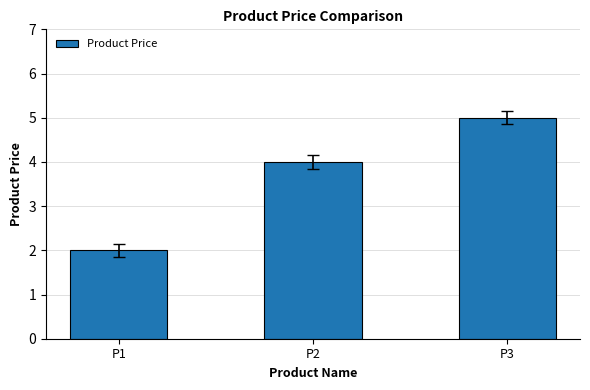

What value does the data have at P3?

5